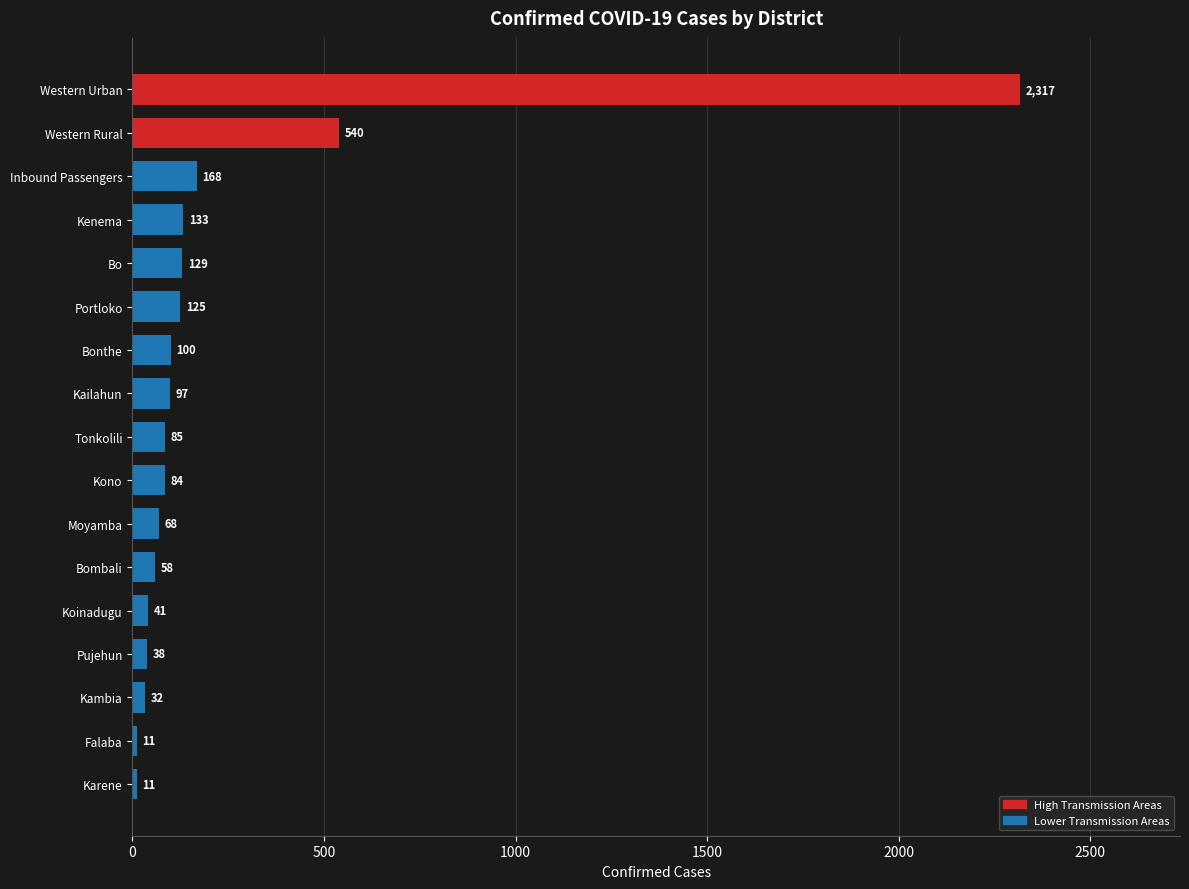

What is the sum of all values?

4037